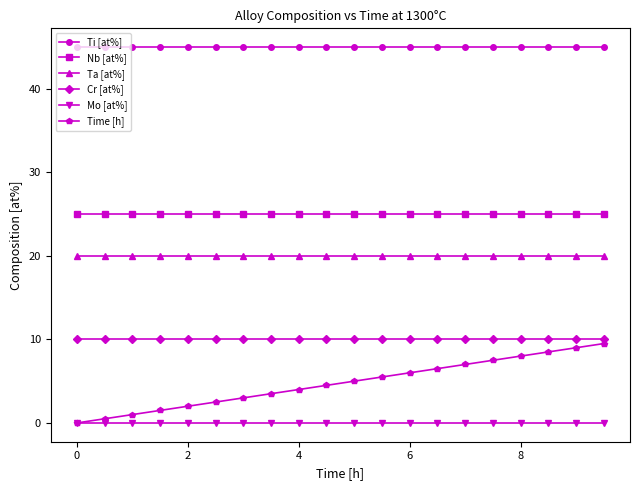

Which series has the largest total across all categories?

Ti [at%]